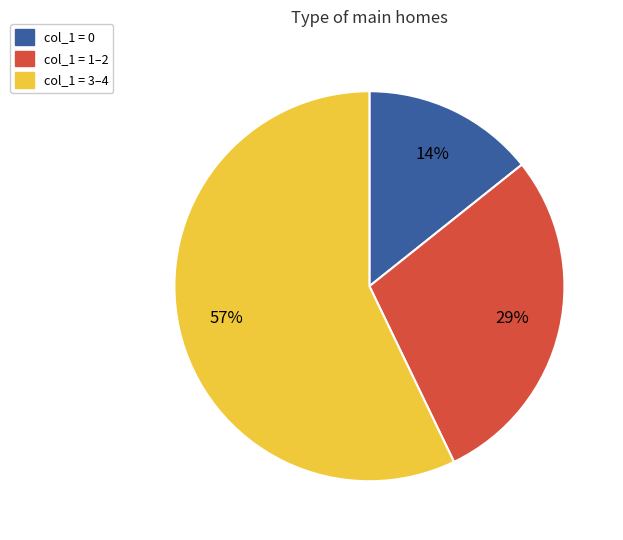

Does any single category account for the majority?

Yes